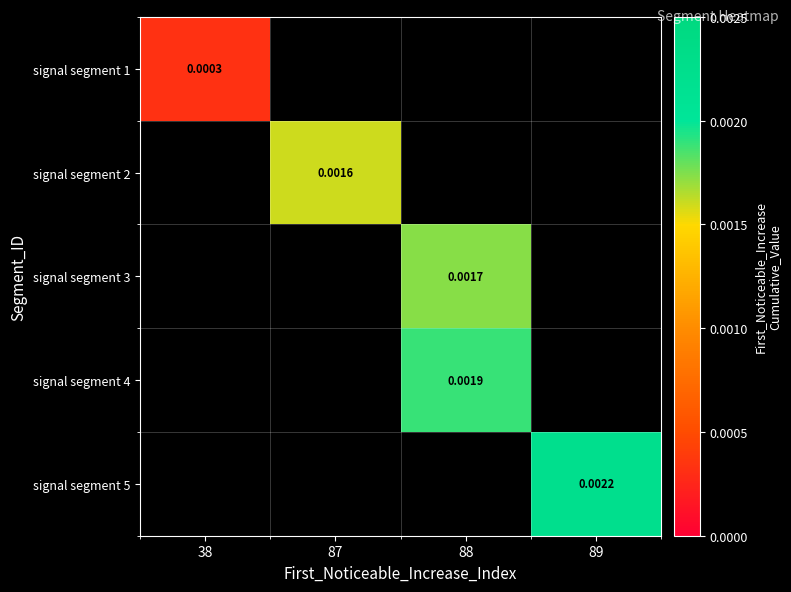

Is the value of signal segment 1 at 38 greater than the value of signal segment 4 at 38?

No